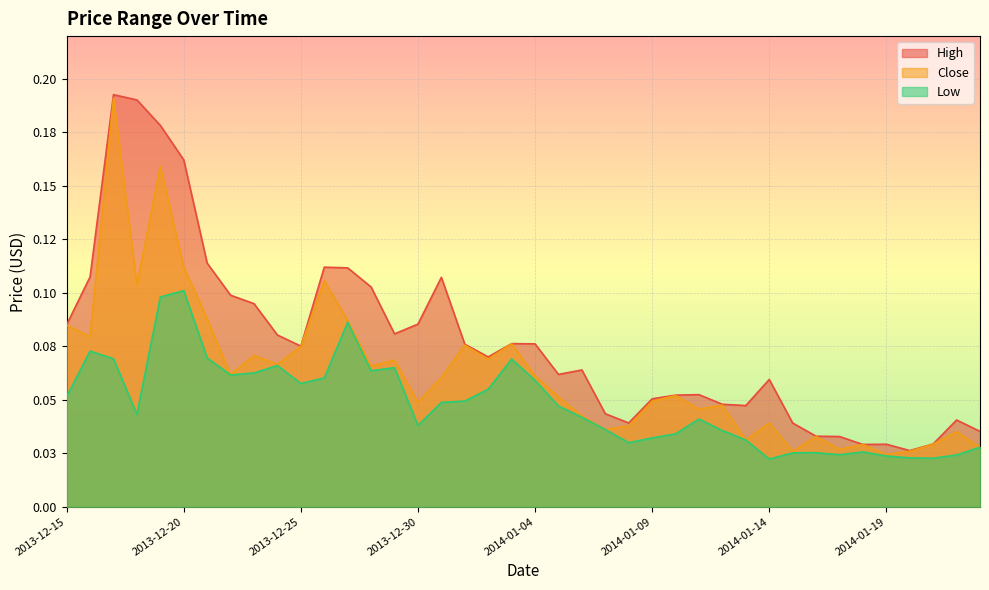

What is the difference between the maximum and minimum values in the Close series?

0.2